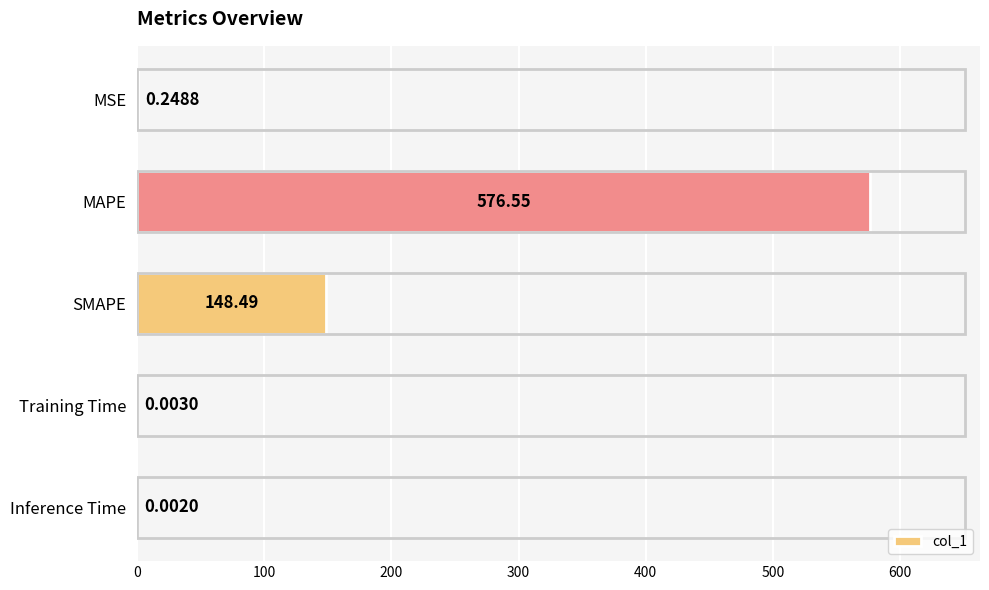

What is the sum of all values?

725.3